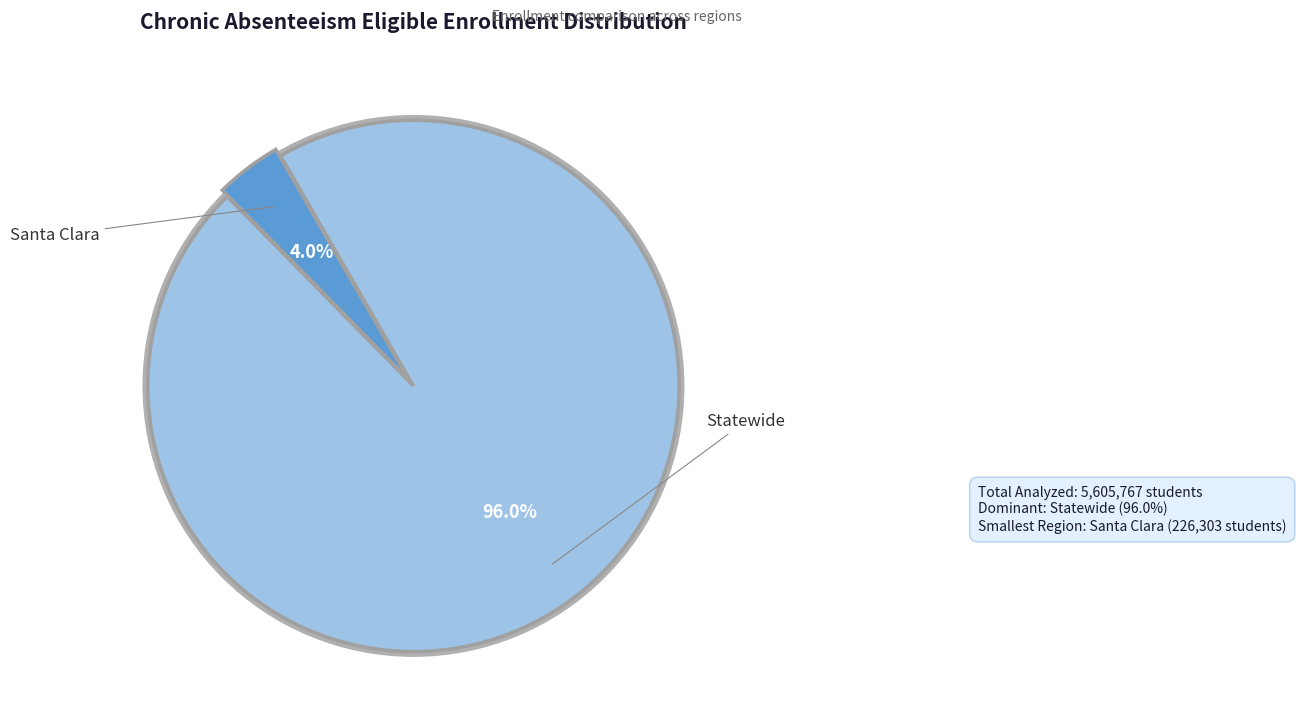

Does any single category account for the majority?

Yes